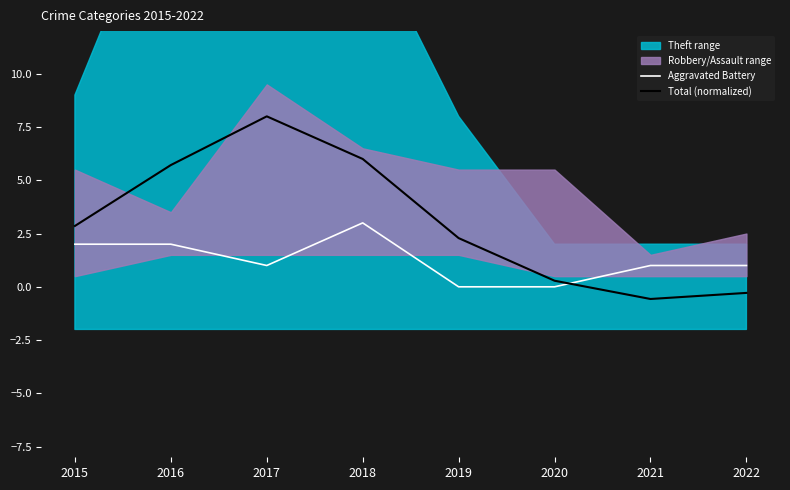

True or false: Total (normalized) has a value of -0.2 at 2021.

False